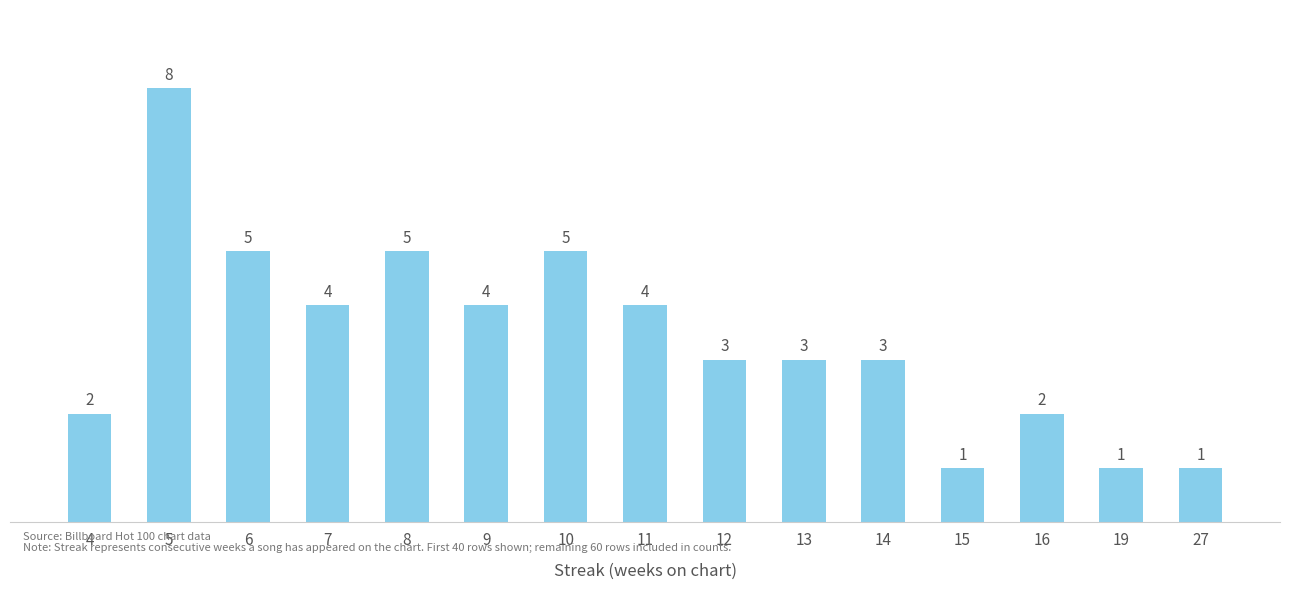

The value at 7 is 6. True or false?

False